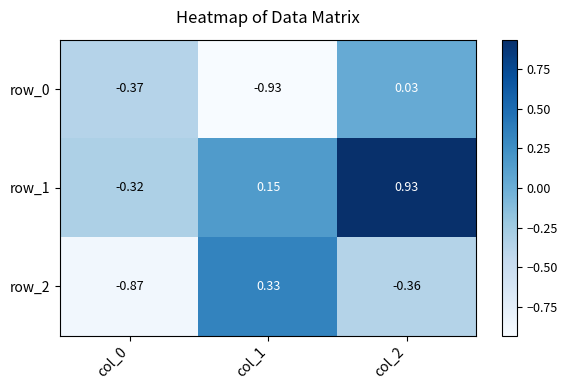

Which category has the highest value in the row_2 series?

col_1